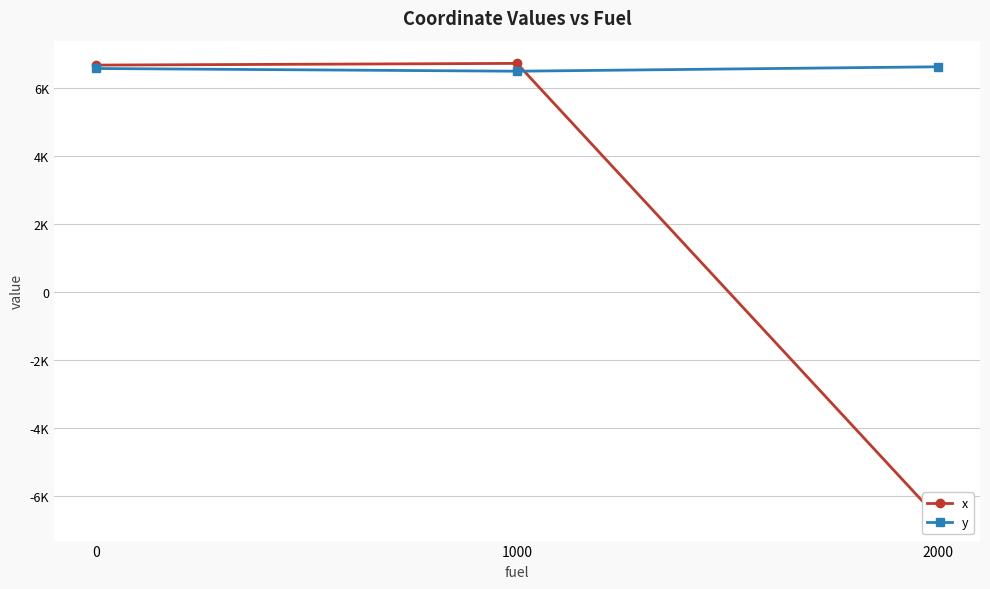

Reading left to right, extract all data points from this chart.

x: 6678.1	6728.1	-6628.1
y: 6578.1	6498.1	6628.1